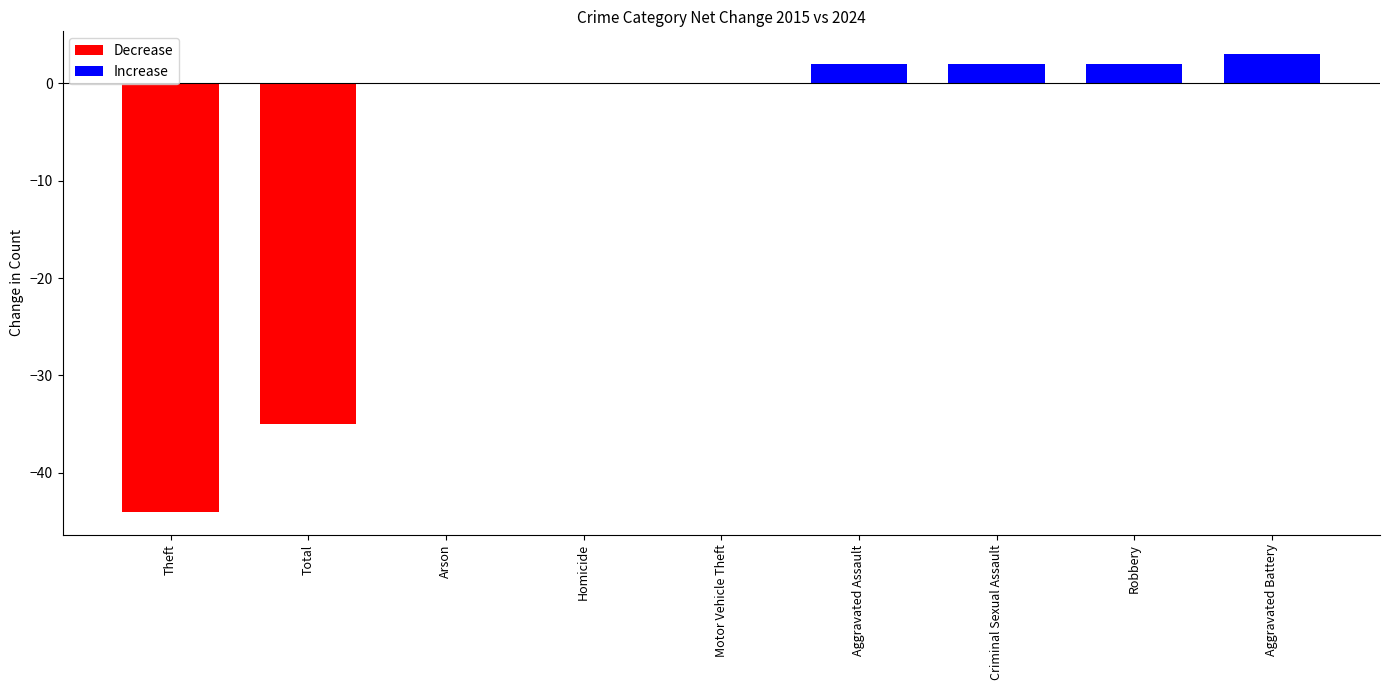

Reading left to right, transcribe all the data shown in this chart.

-44	-35	0	0	0	2	2	2	3